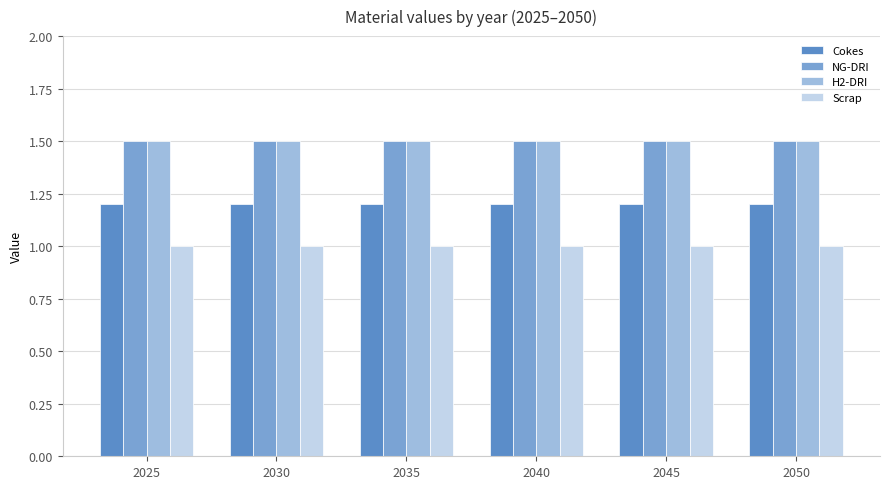

Reading left to right, transcribe all the data shown in this chart.

Cokes: 1.2	1.2	1.2	1.2	1.2	1.2
NG-DRI: 1.5	1.5	1.5	1.5	1.5	1.5
H2-DRI: 1.5	1.5	1.5	1.5	1.5	1.5
Scrap: 1.0	1.0	1.0	1.0	1.0	1.0